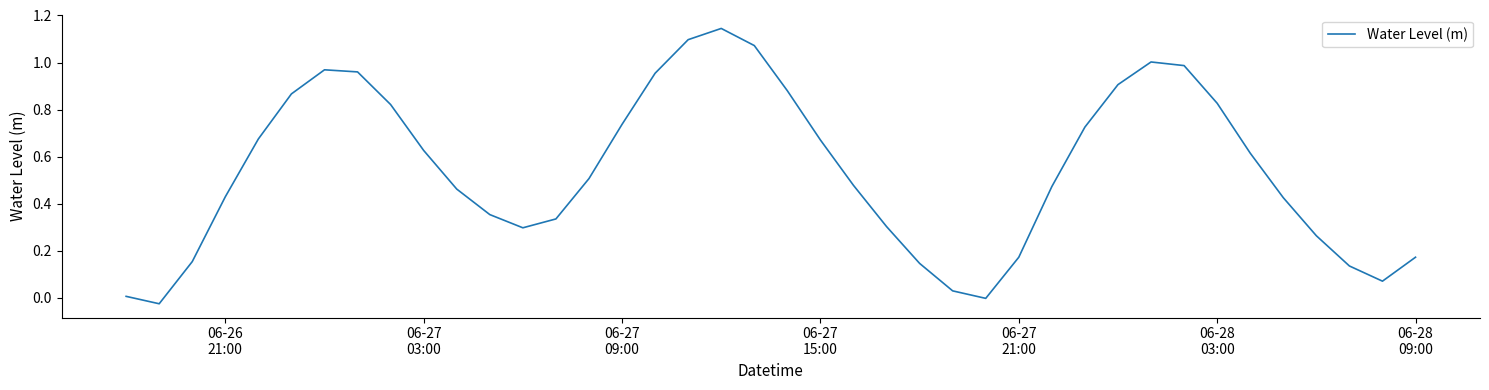

What is the difference between the maximum and minimum values?

1.2